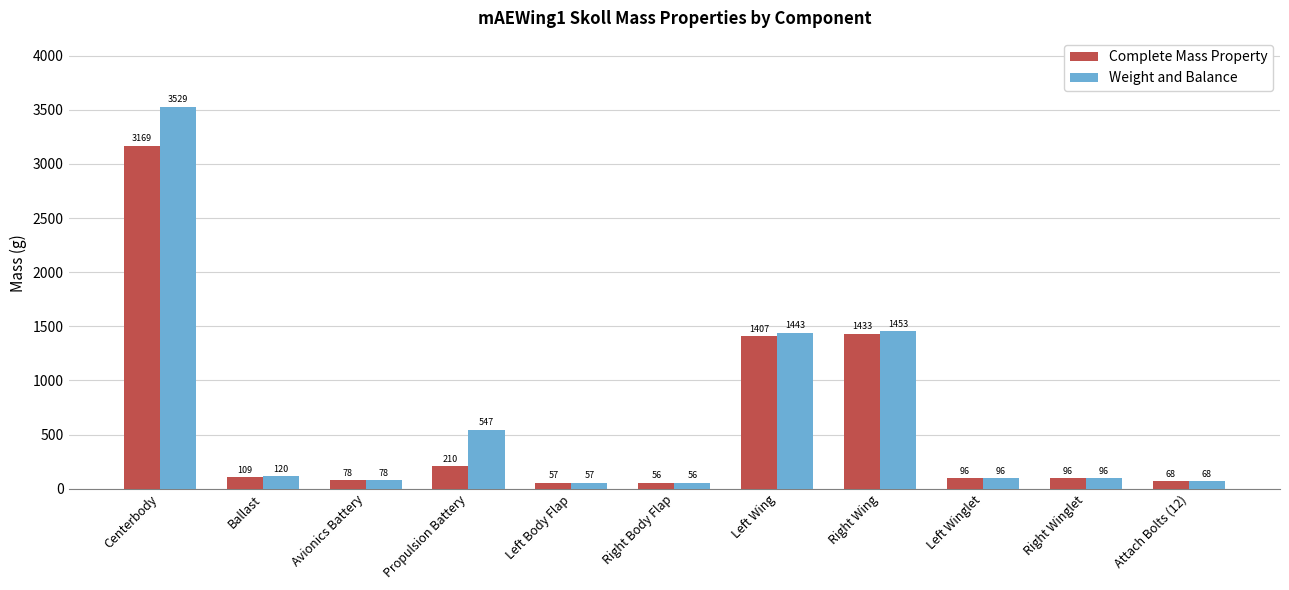

Which series has the largest range (max minus min)?

Weight and Balance